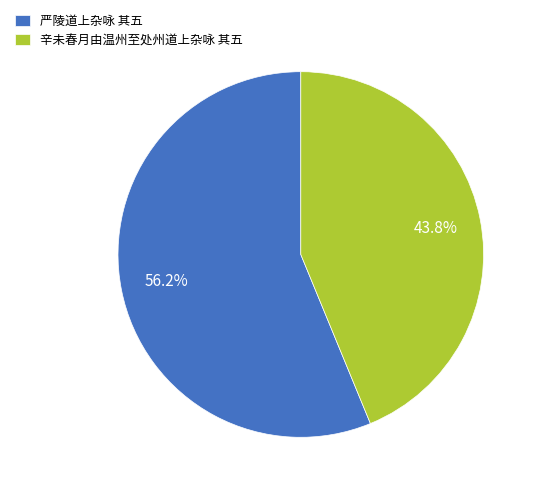

Is there any slice that represents more than half of the pie?

Yes